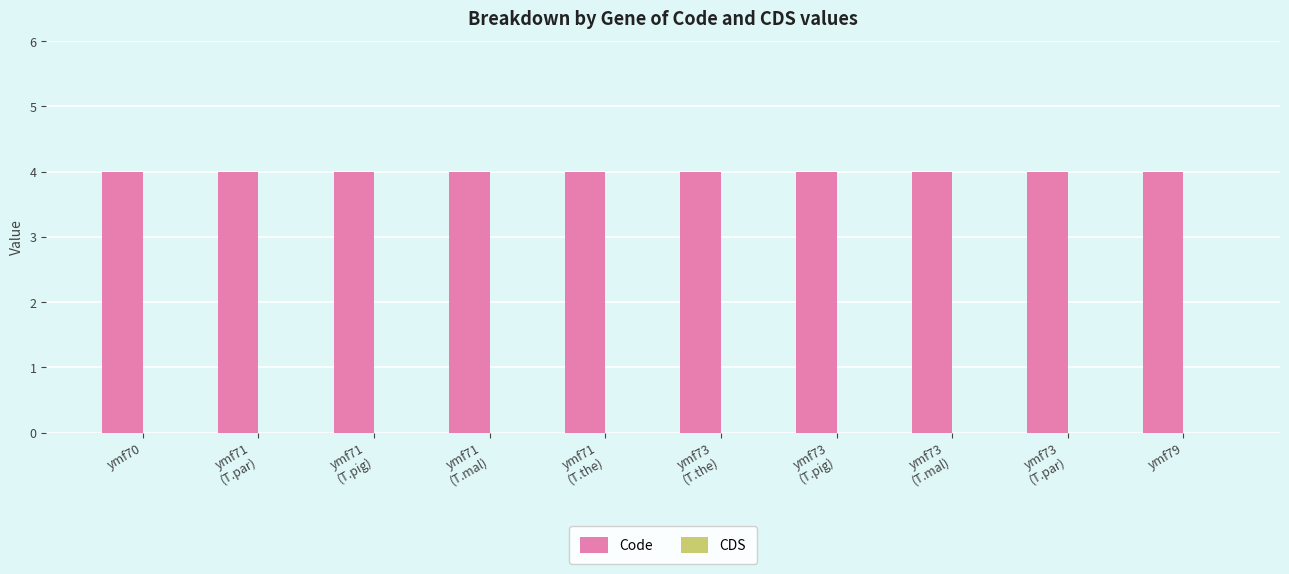

What is the average value of the Code series?

4